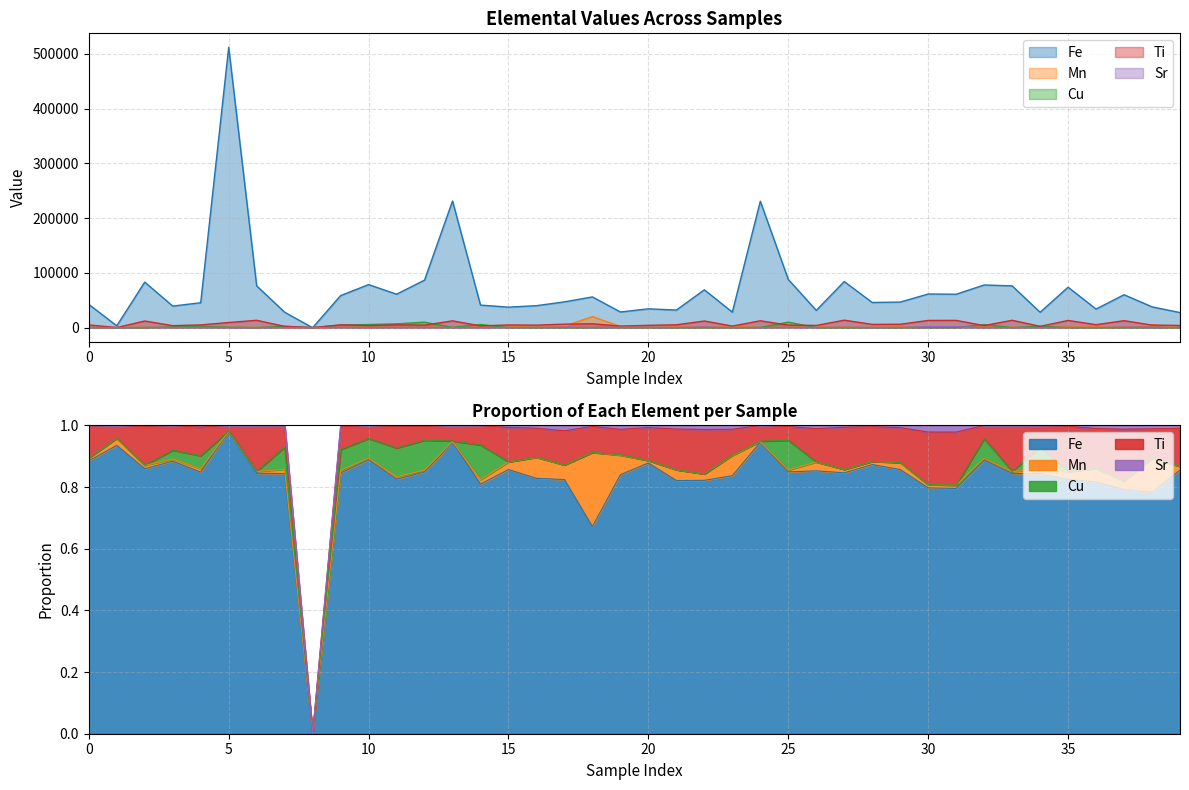

What is the maximum value for Ti?

13604.0